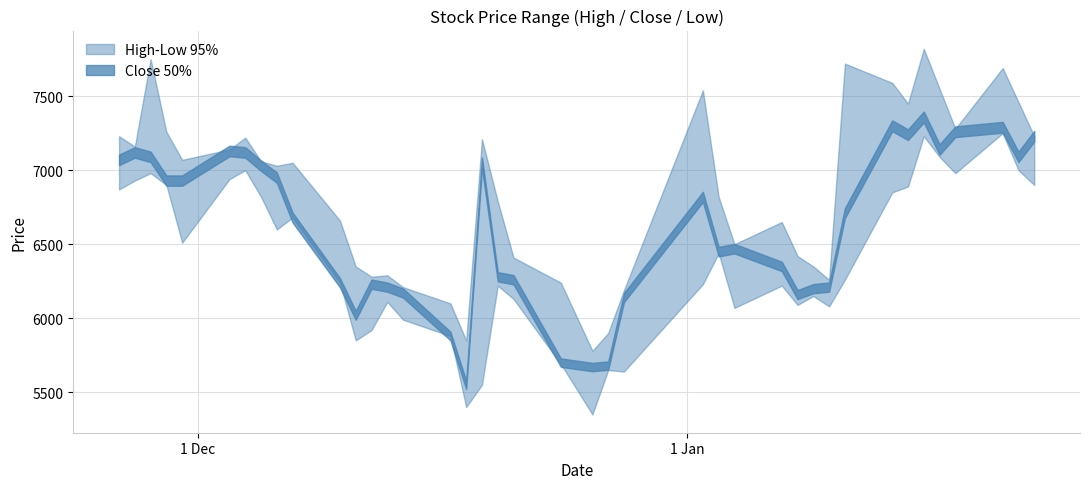

How many lines are shown in the chart?

3